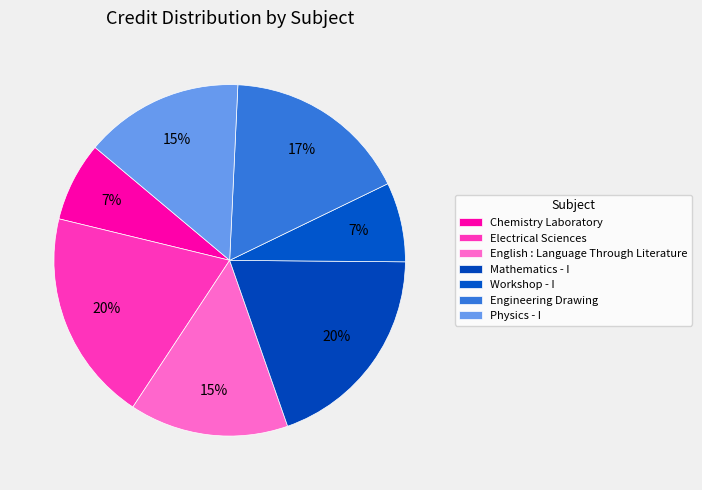

To the nearest percent, what percentage of the pie is Engineering Drawing?

17%